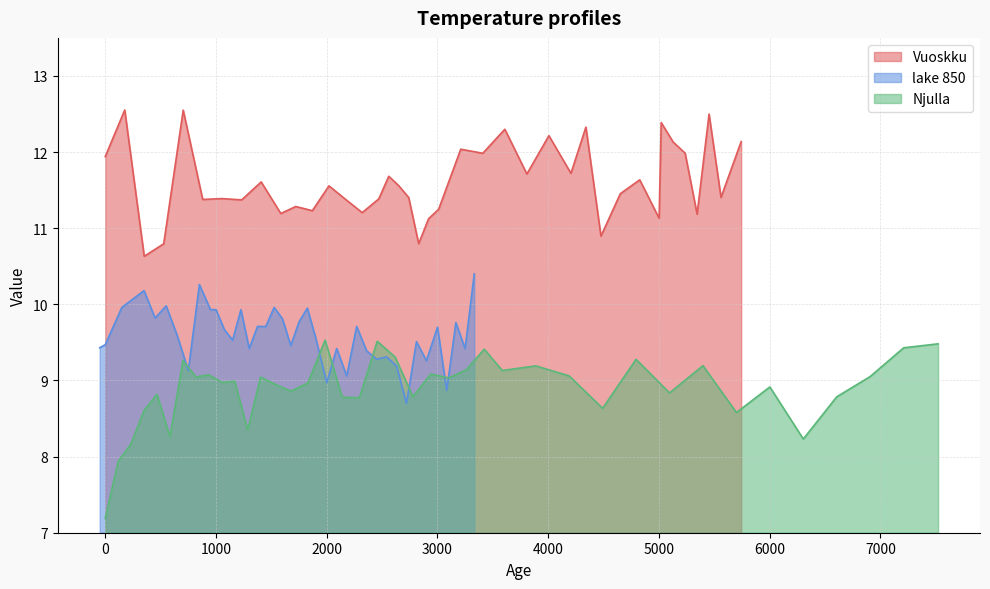

At how many categories does at least one series exceed 9?

40